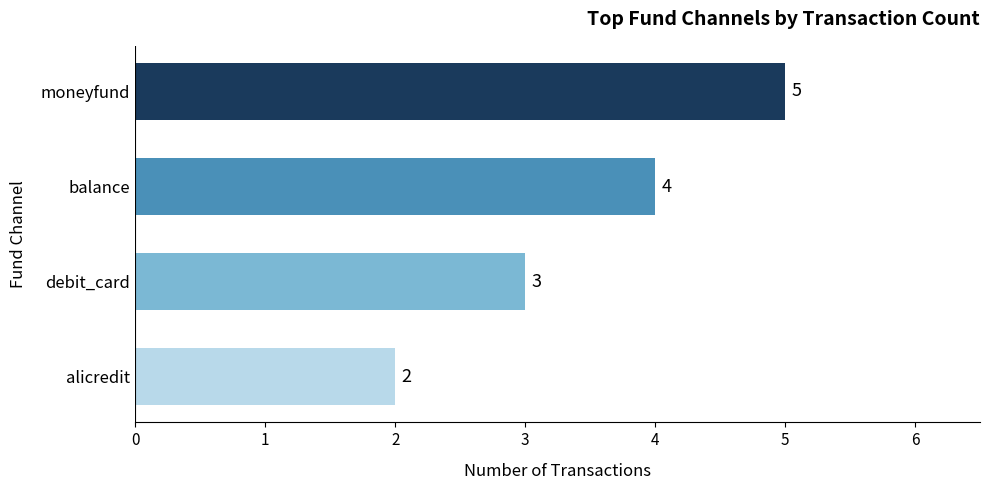

Are the bars grouped side by side (vs. stacked)?

No